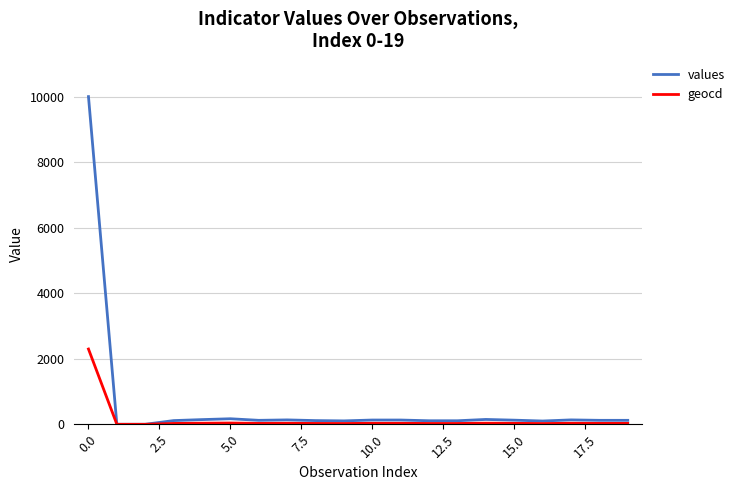

Which series has the largest total across all categories?

values